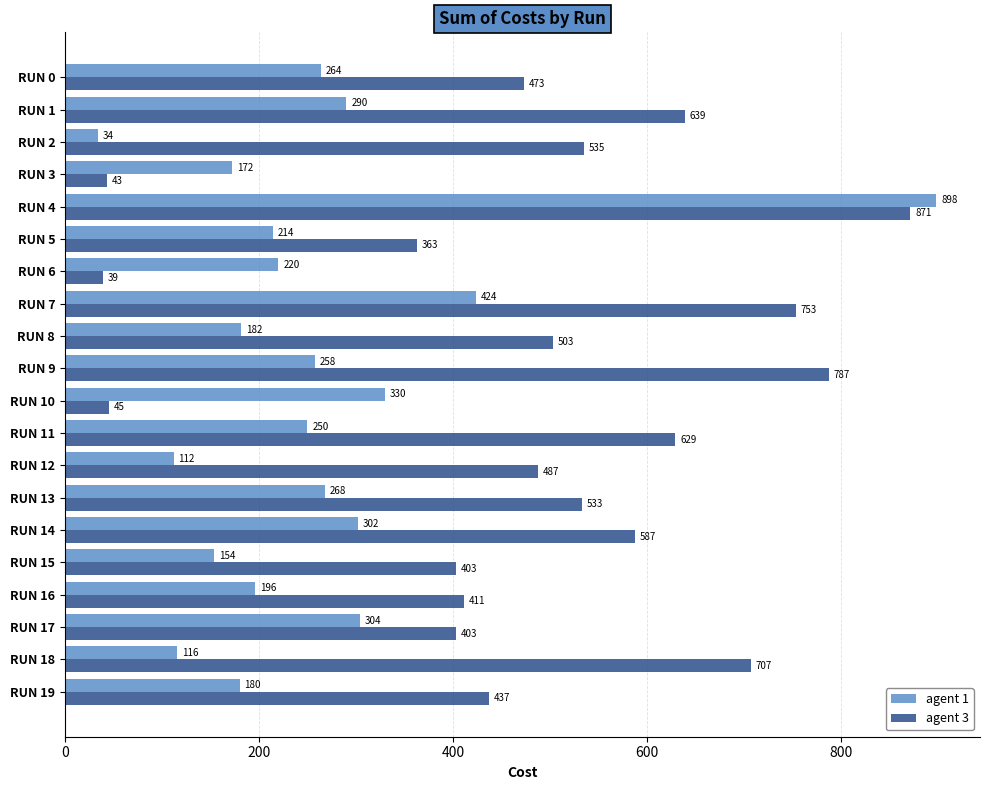

Count the number of data series in this chart.

2